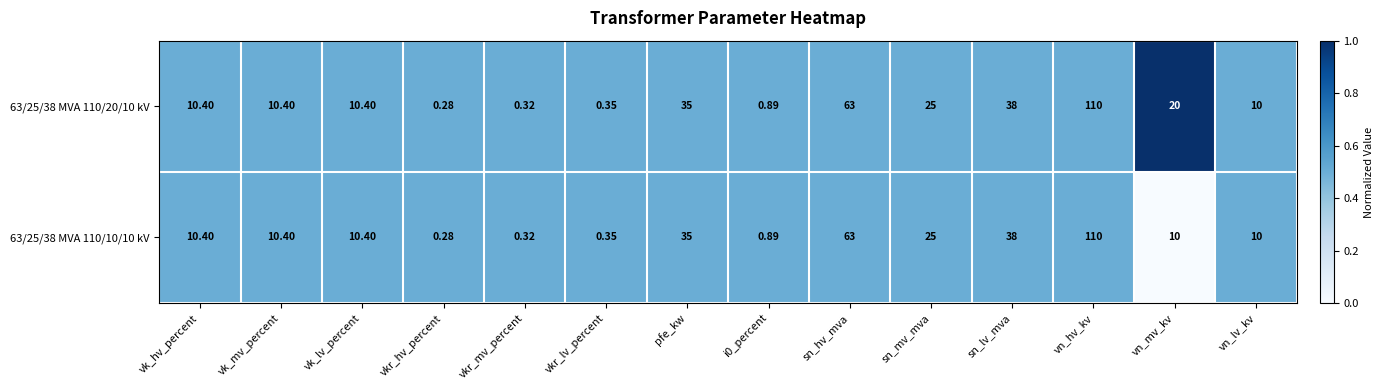

Is the value of 63/25/38 MVA 110/20/10 kV at vn_lv_kv greater than the value of 63/25/38 MVA 110/10/10 kV at pfe_kw?

No